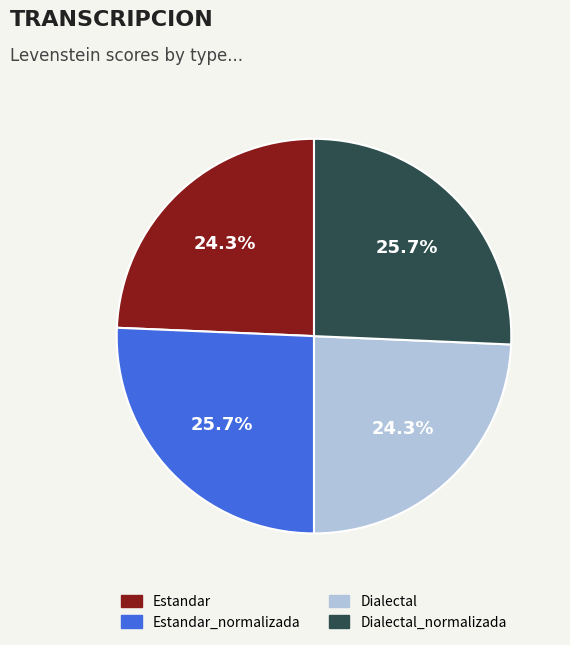

Combined, what portion of the pie is Estandar_normalizada and Estandar?

50.0%